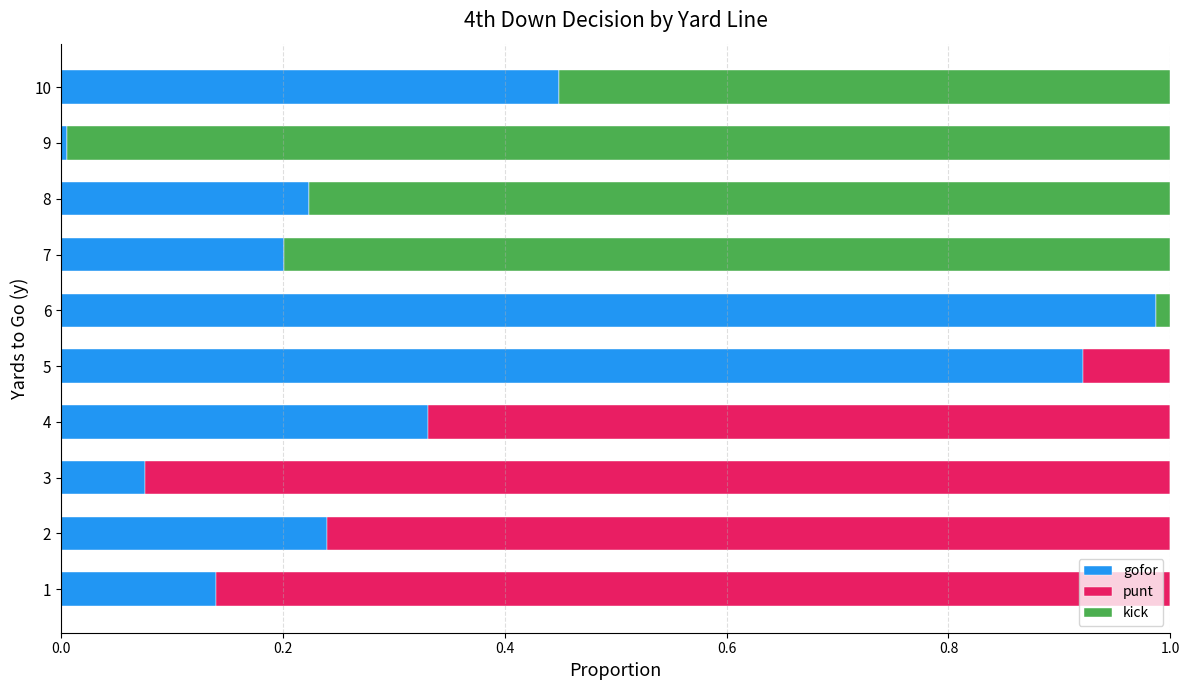

The gofor series shows 0.1 at 8. True or false?

False